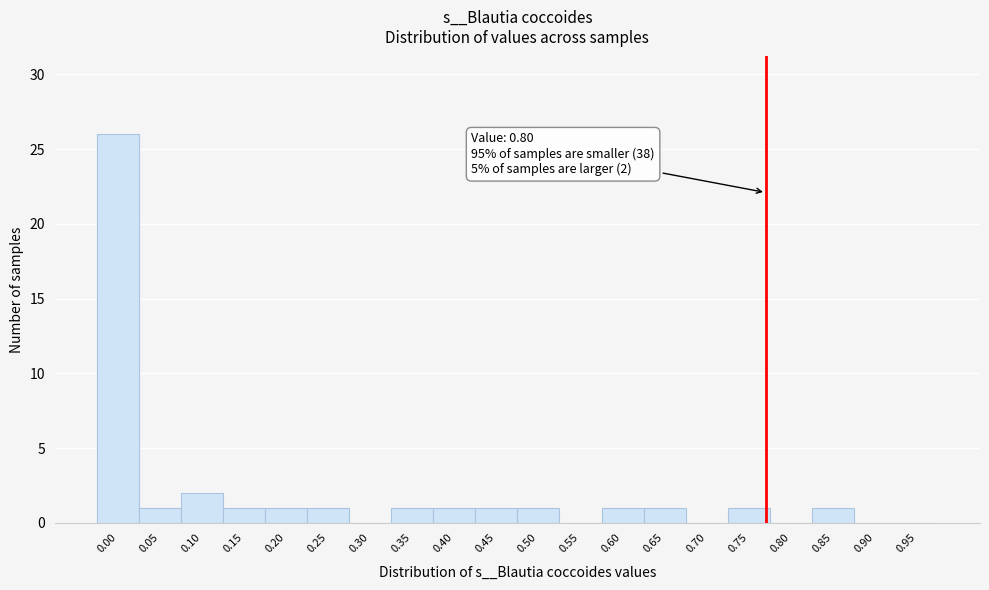

Reading left to right, extract all data points from this chart.

0.00=26	0.05=1	0.10=2	0.15=1	0.20=1	0.25=1	0.30=0	0.35=1	0.40=1	0.45=1	0.50=1	0.55=0	0.60=1	0.65=1	0.70=0	0.75=1	0.80=0	0.85=1	0.90=0	0.95=0